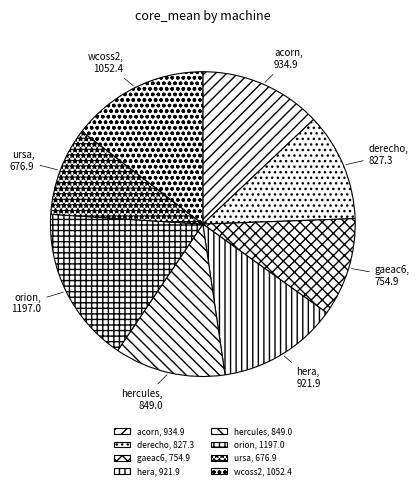

Count the number of slices in the pie.

8